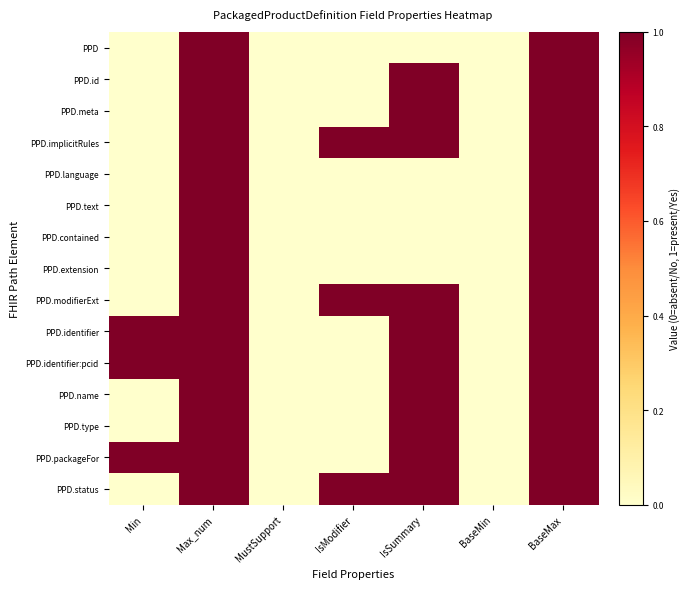

Reading right to left, transcribe all the data shown in this chart.

PPD: BaseMax=1	BaseMin=0	IsSummary=0	IsModifier=0	MustSupport=0	Max_num=1	Min=0
PPD.id: BaseMax=1	BaseMin=0	IsSummary=1	IsModifier=0	MustSupport=0	Max_num=1	Min=0
PPD.meta: BaseMax=1	BaseMin=0	IsSummary=1	IsModifier=0	MustSupport=0	Max_num=1	Min=0
PPD.implicitRules: BaseMax=1	BaseMin=0	IsSummary=1	IsModifier=1	MustSupport=0	Max_num=1	Min=0
PPD.language: BaseMax=1	BaseMin=0	IsSummary=0	IsModifier=0	MustSupport=0	Max_num=1	Min=0
PPD.text: BaseMax=1	BaseMin=0	IsSummary=0	IsModifier=0	MustSupport=0	Max_num=1	Min=0
PPD.contained: BaseMax=1	BaseMin=0	IsSummary=0	IsModifier=0	MustSupport=0	Max_num=1	Min=0
PPD.extension: BaseMax=1	BaseMin=0	IsSummary=0	IsModifier=0	MustSupport=0	Max_num=1	Min=0
PPD.modifierExt: BaseMax=1	BaseMin=0	IsSummary=1	IsModifier=1	MustSupport=0	Max_num=1	Min=0
PPD.identifier: BaseMax=1	BaseMin=0	IsSummary=1	IsModifier=0	MustSupport=0	Max_num=1	Min=1
PPD.identifier:pcid: BaseMax=1	BaseMin=0	IsSummary=1	IsModifier=0	MustSupport=0	Max_num=1	Min=1
PPD.name: BaseMax=1	BaseMin=0	IsSummary=1	IsModifier=0	MustSupport=0	Max_num=1	Min=0
PPD.type: BaseMax=1	BaseMin=0	IsSummary=1	IsModifier=0	MustSupport=0	Max_num=1	Min=0
PPD.packageFor: BaseMax=1	BaseMin=0	IsSummary=1	IsModifier=0	MustSupport=0	Max_num=1	Min=1
PPD.status: BaseMax=1	BaseMin=0	IsSummary=1	IsModifier=1	MustSupport=0	Max_num=1	Min=0